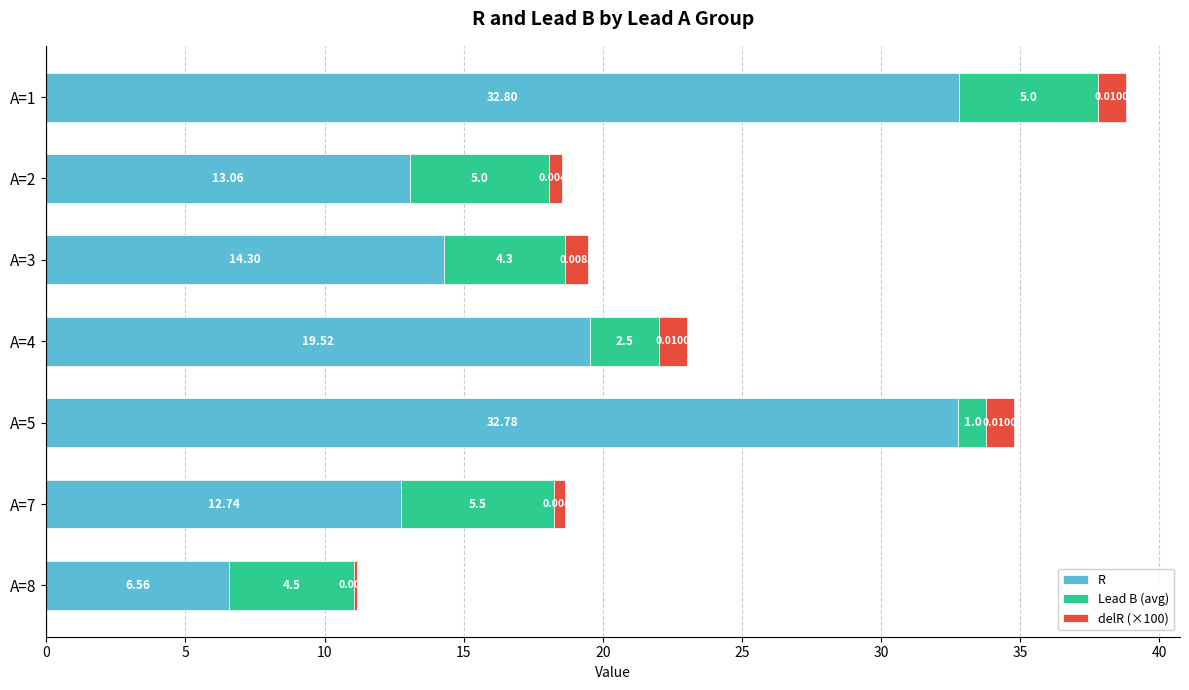

At which category is the sum across all series the highest?

A=1